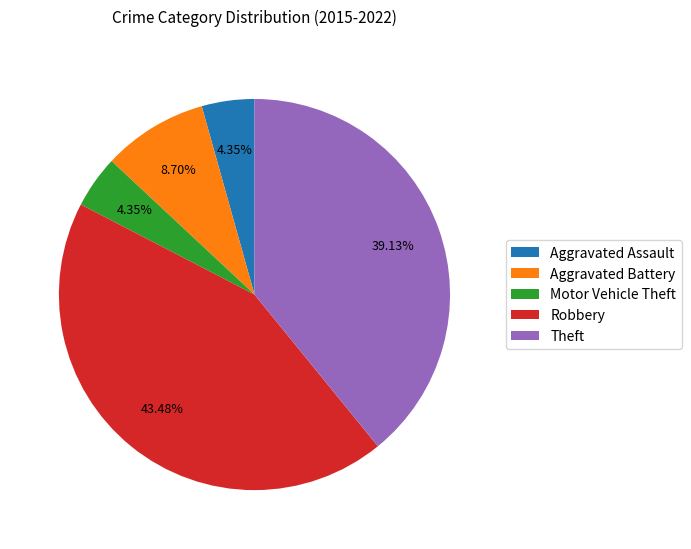

Which has a higher value, Robbery or Aggravated Assault?

Robbery